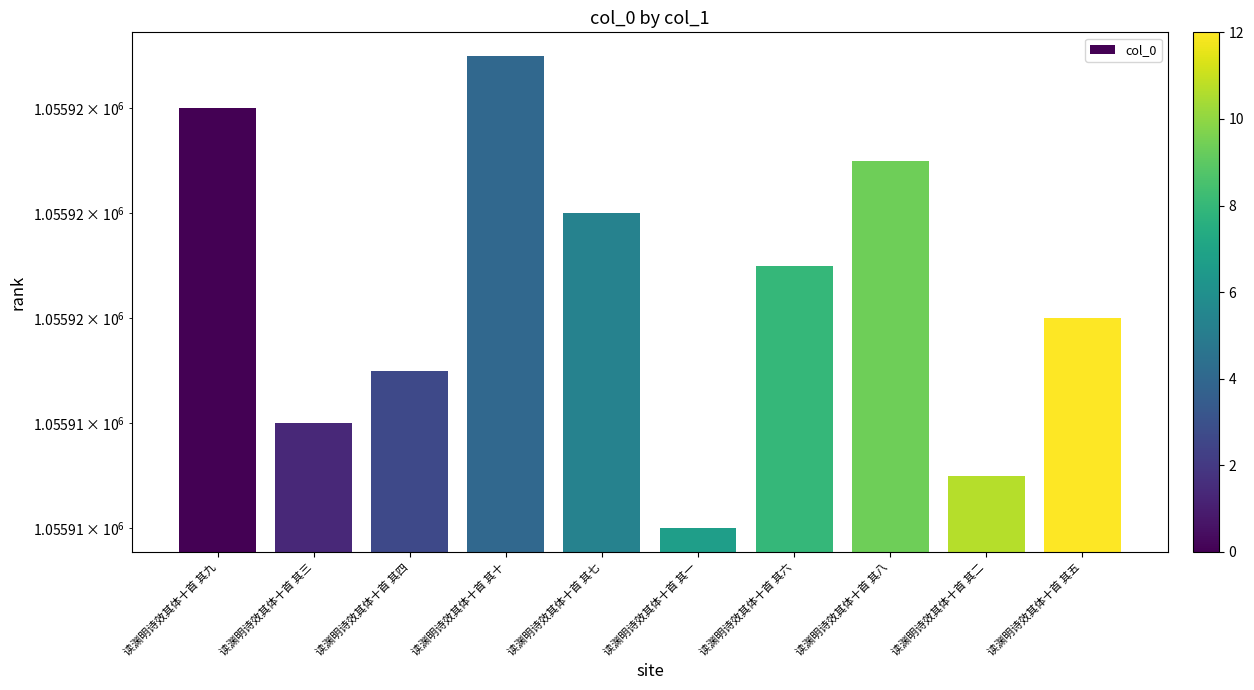

Rank the categories by value from highest to lowest.

读渊明诗效其体十首 其十, 读渊明诗效其体十首 其九, 读渊明诗效其体十首 其八, 读渊明诗效其体十首 其七, 读渊明诗效其体十首 其六, 读渊明诗效其体十首 其五, 读渊明诗效其体十首 其四, 读渊明诗效其体十首 其三, 读渊明诗效其体十首 其二, 读渊明诗效其体十首 其一